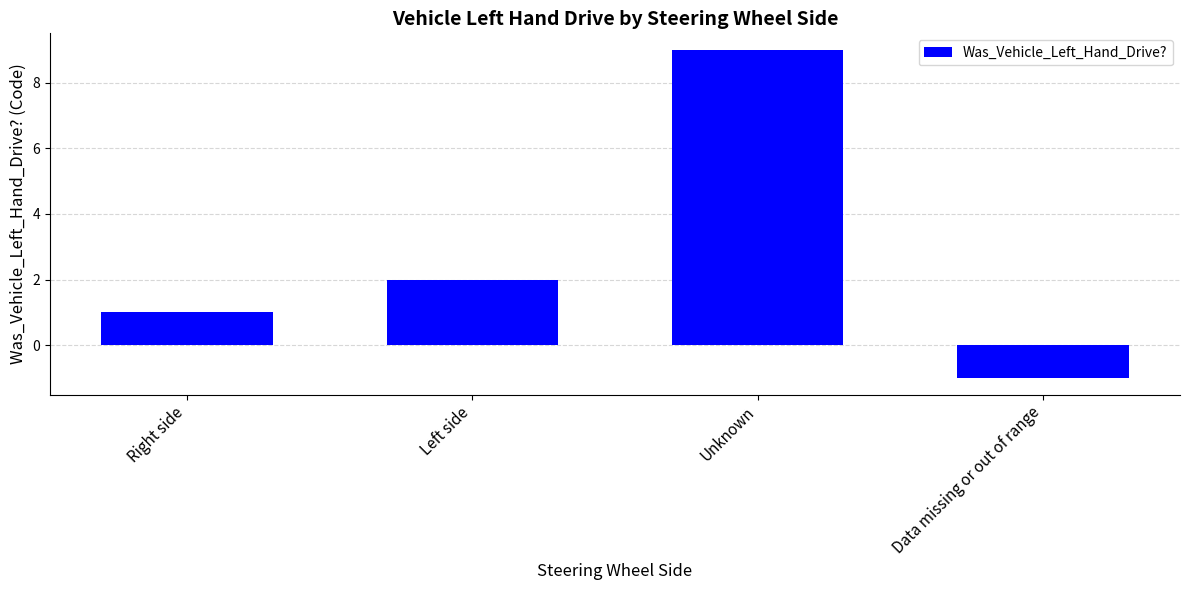

What is the difference between the maximum and second lowest values?

8